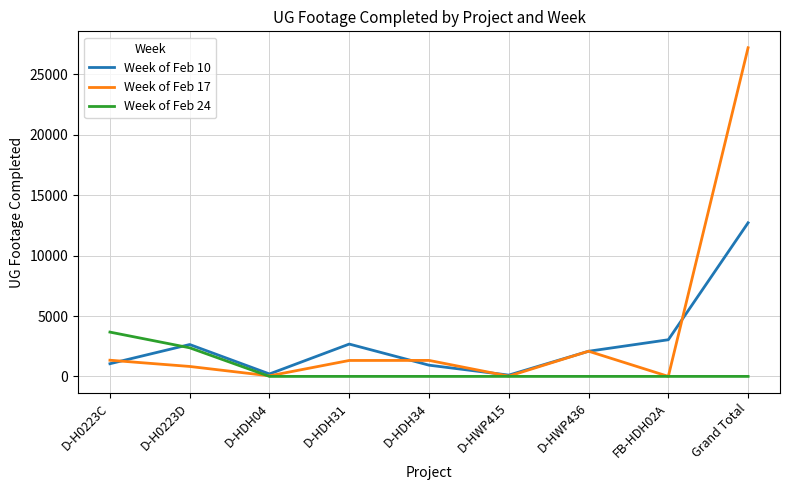

What is the average value of the Week of Feb 10 series?

2826